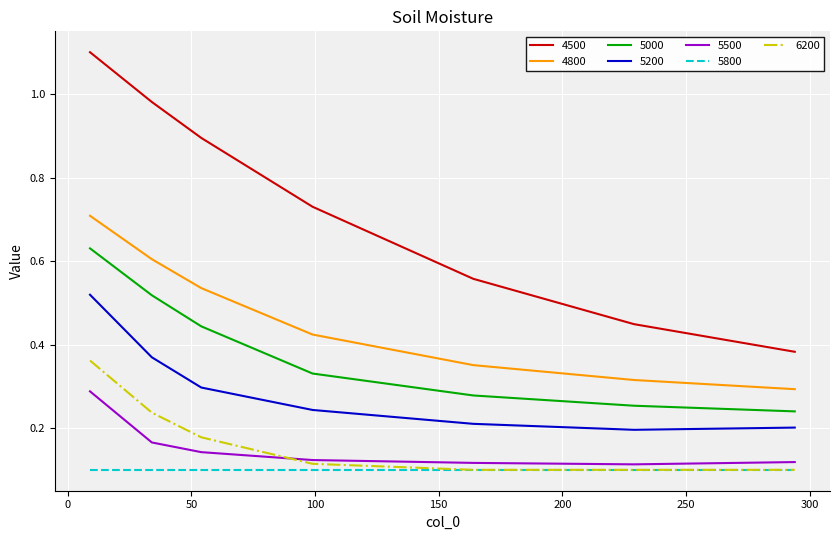

What are all the series names shown in the legend?

4500, 4800, 5000, 5200, 5500, 5800, 6200